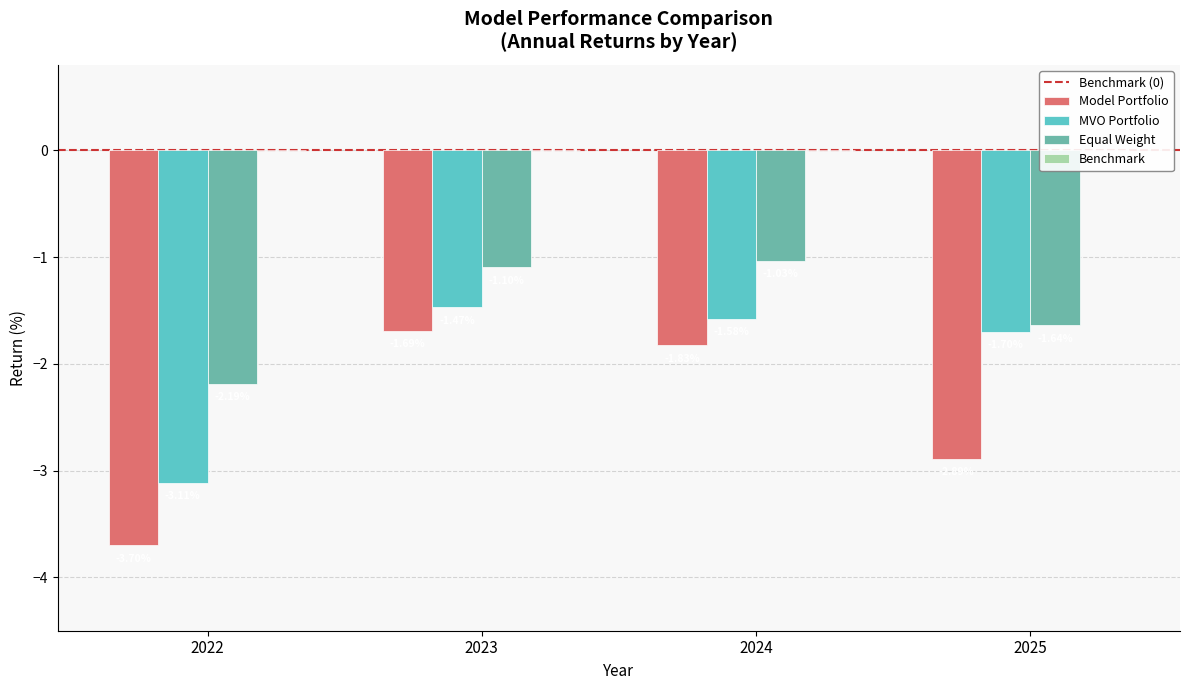

Which series has the widest spread of values?

Model Portfolio